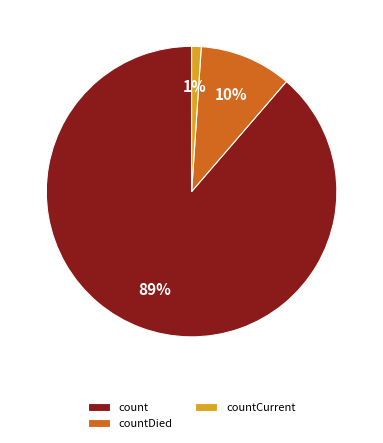

What percentage is the count slice, to the nearest percent?

89%